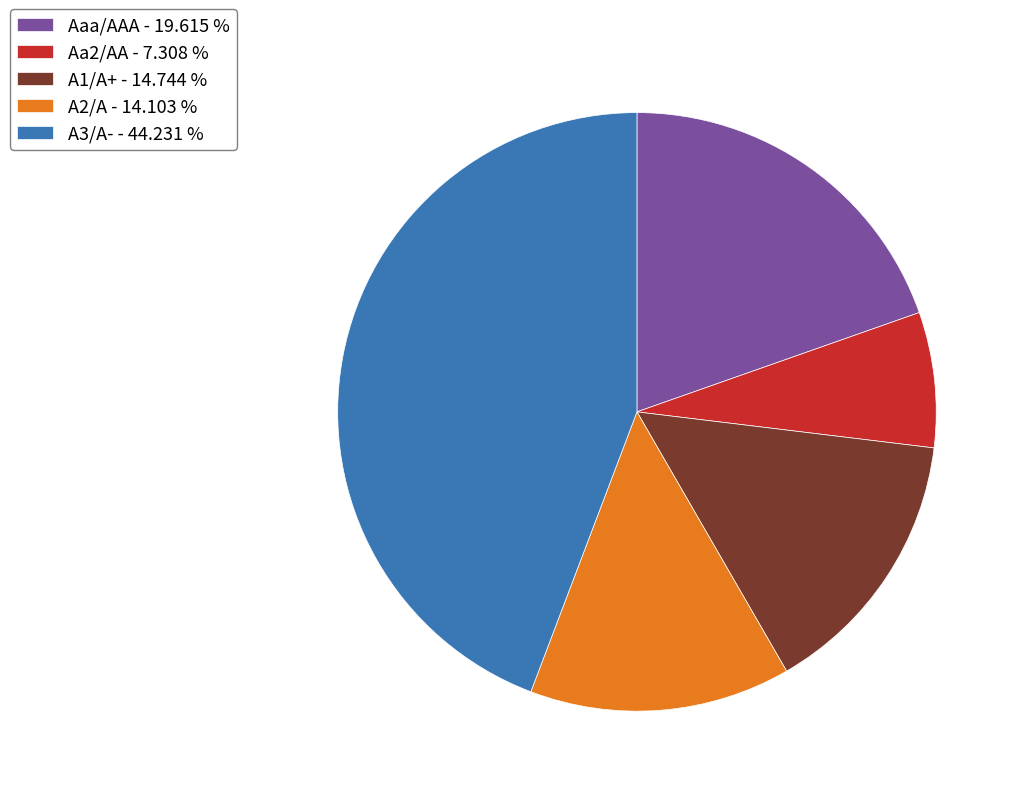

Is the sum of Aaa/AAA - 19.615 % and A3/A- - 44.231 % greater than half?

Yes